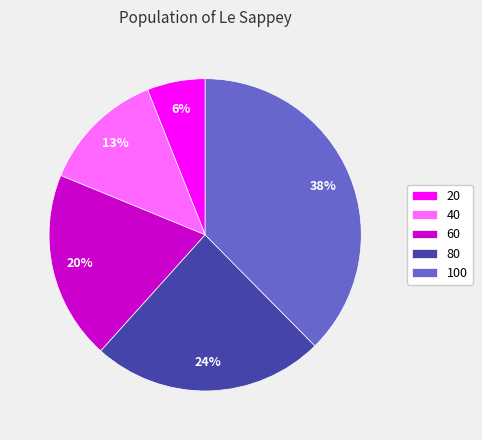

Between 60 and 40, which is larger?

60